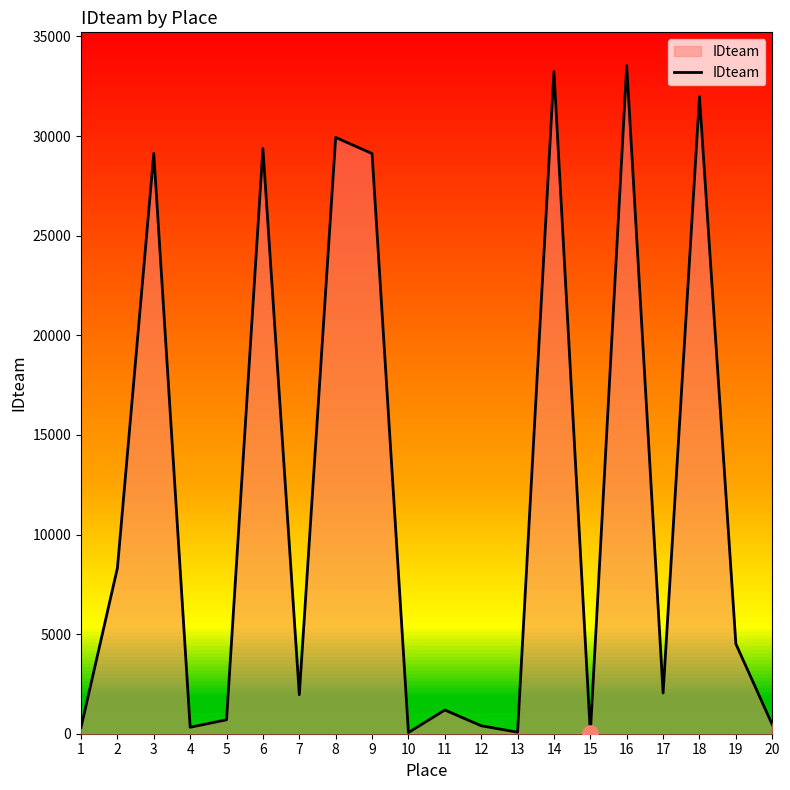

What is the change in value from 17 to 20?

-1582